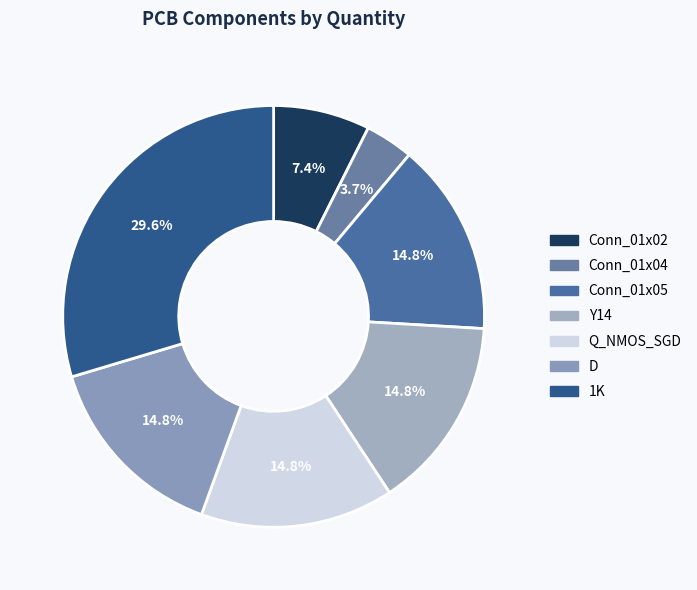

Combined, do Q_NMOS_SGD and 1K account for over 50%?

No